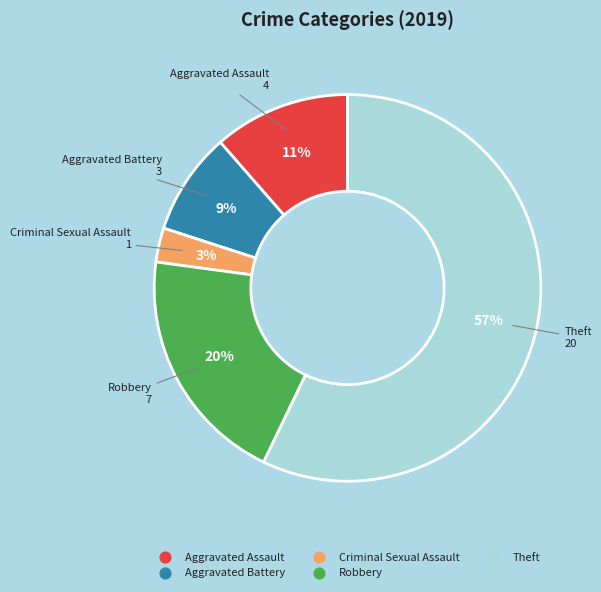

To the nearest percent, what is the difference between the Theft and Criminal Sexual Assault slice percentages?

54%